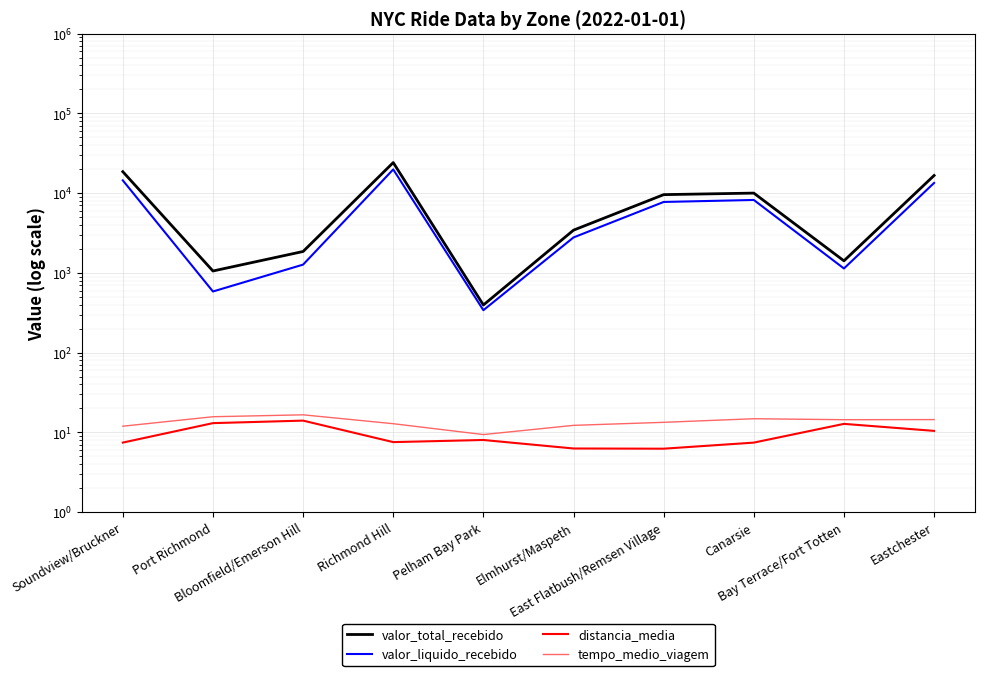

What is the smallest value displayed?

6.3